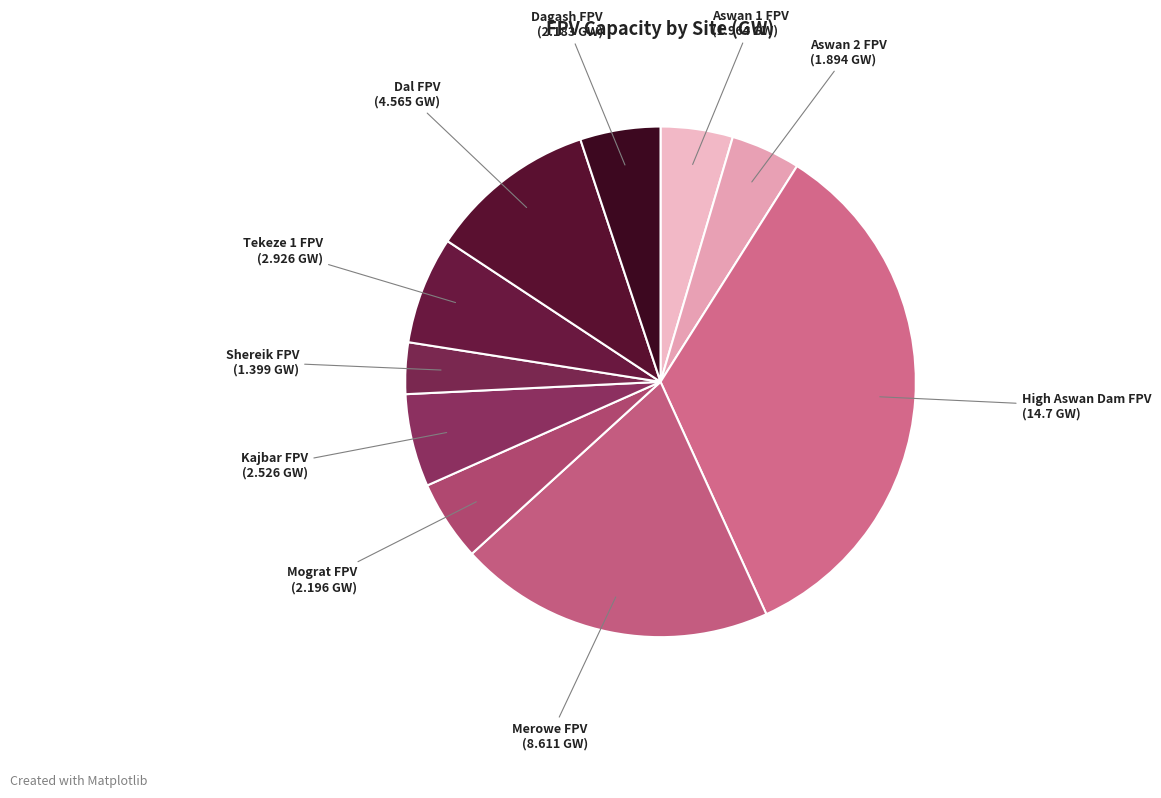

Do Tekeze 1 FPV and Kajbar FPV together represent more than half of the pie?

No